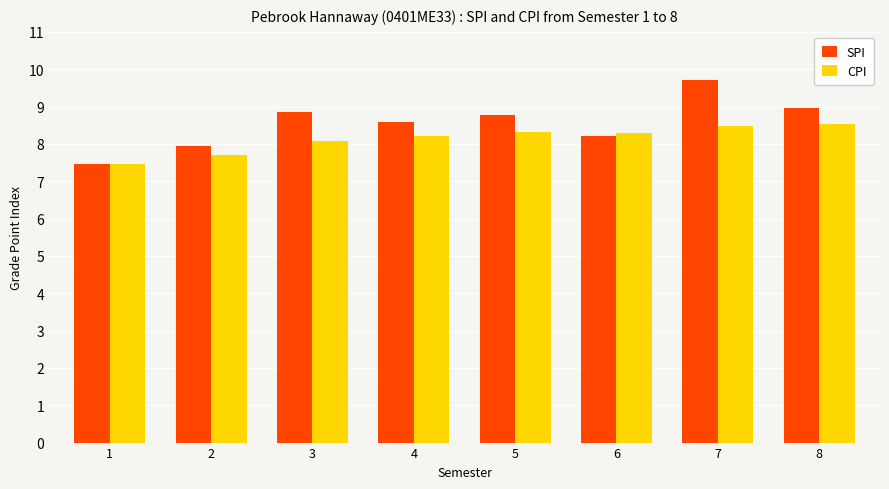

What is the greatest value displayed?

9.7